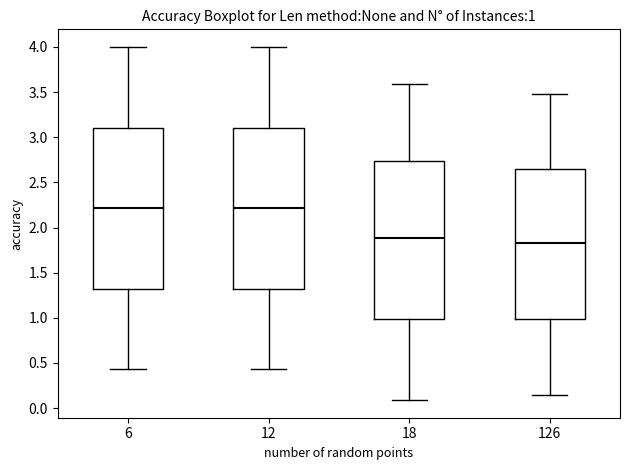

Which box's median line is the lowest?

126